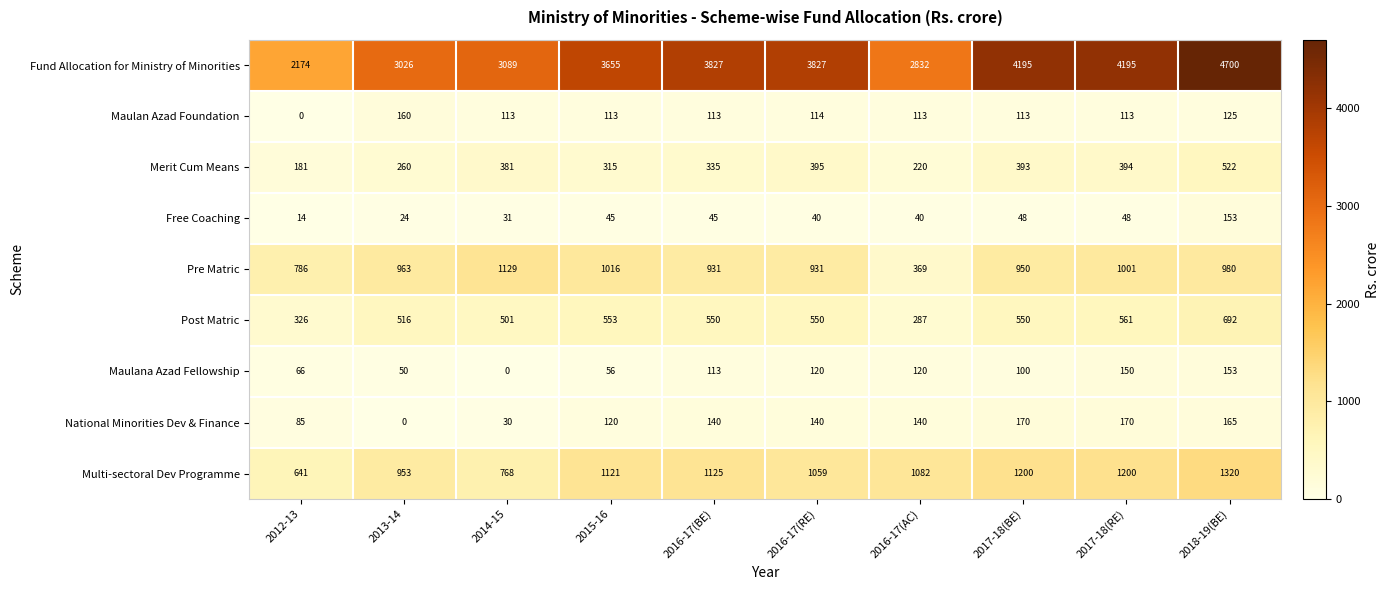

What is the total value across all series at 2013-14?

5951.4